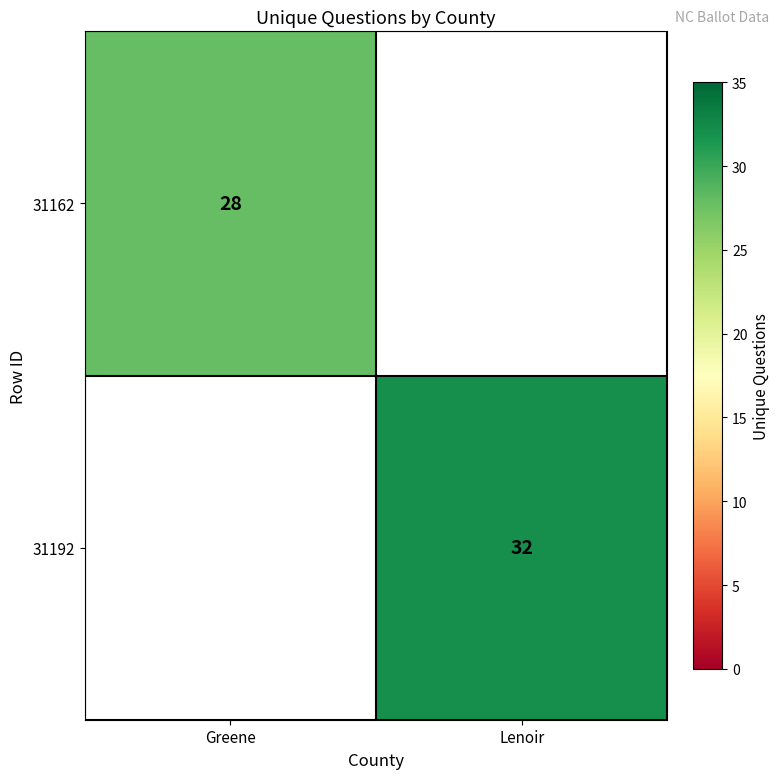

The value of 31192 at Lenoir is 17.4. True or false?

False